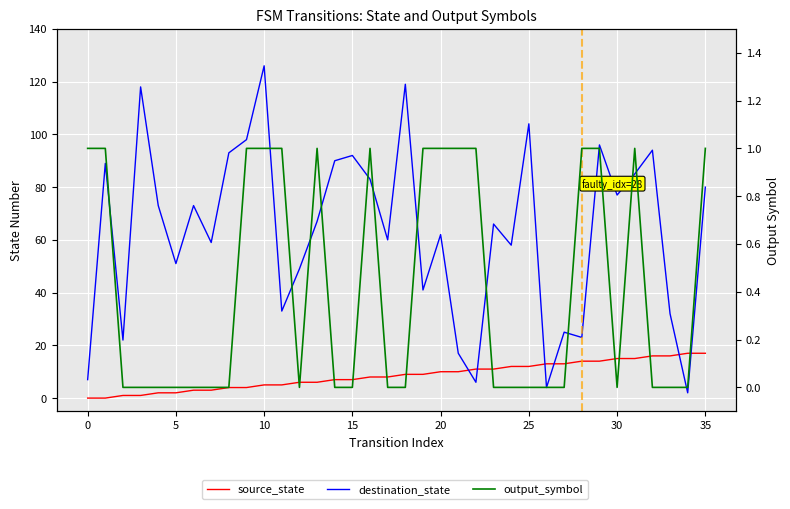

At which label does destination_state reach its peak?

10